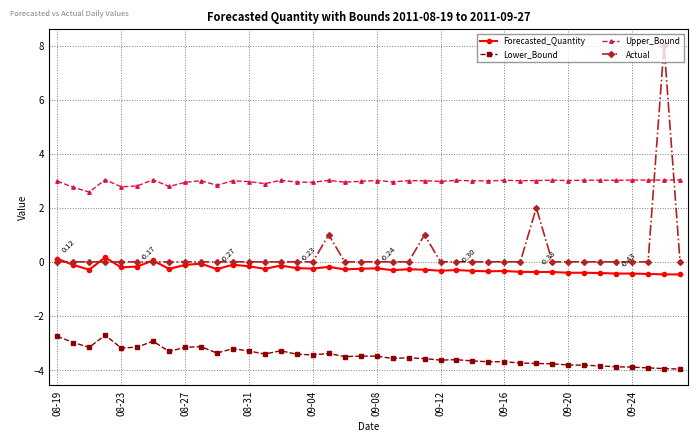

Which series has the largest total across all categories?

Upper_Bound